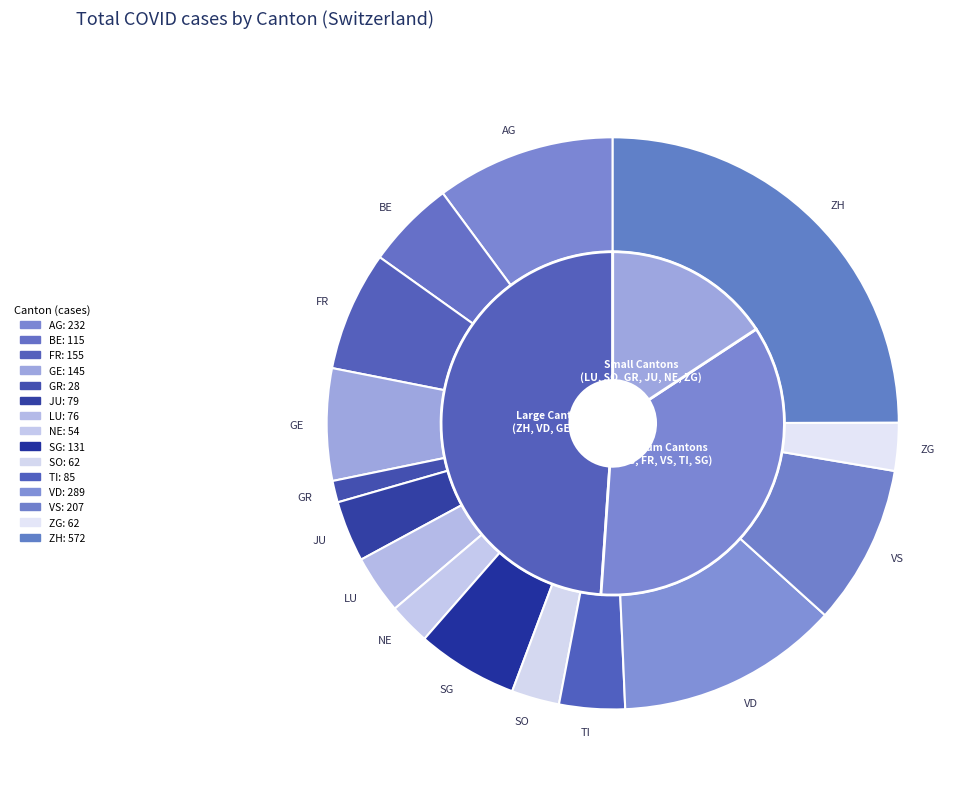

What is the largest slice in the pie chart?

ZH